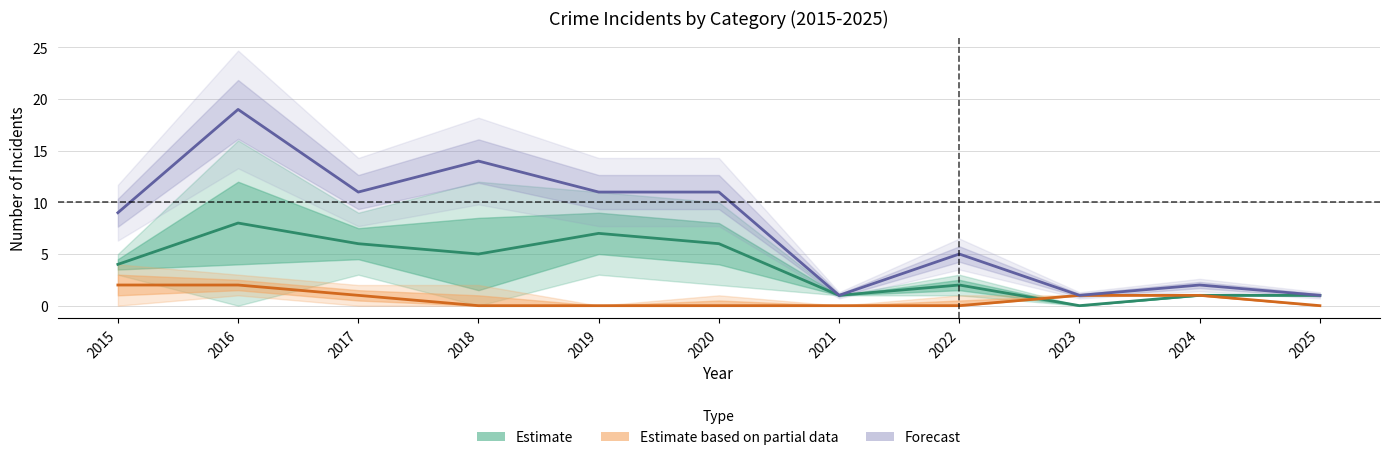

True or false: Estimate and Forecast cross at least once.

False